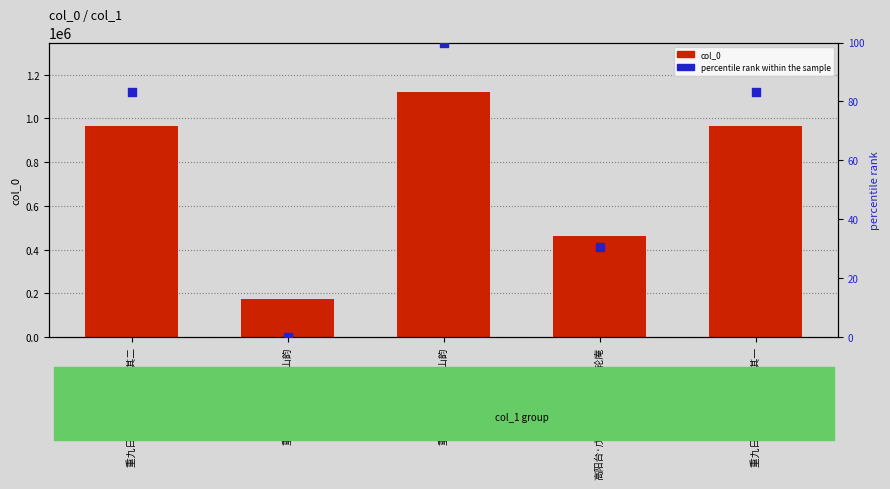

What are all the series names shown in the legend?

col_0, percentile rank within the sample